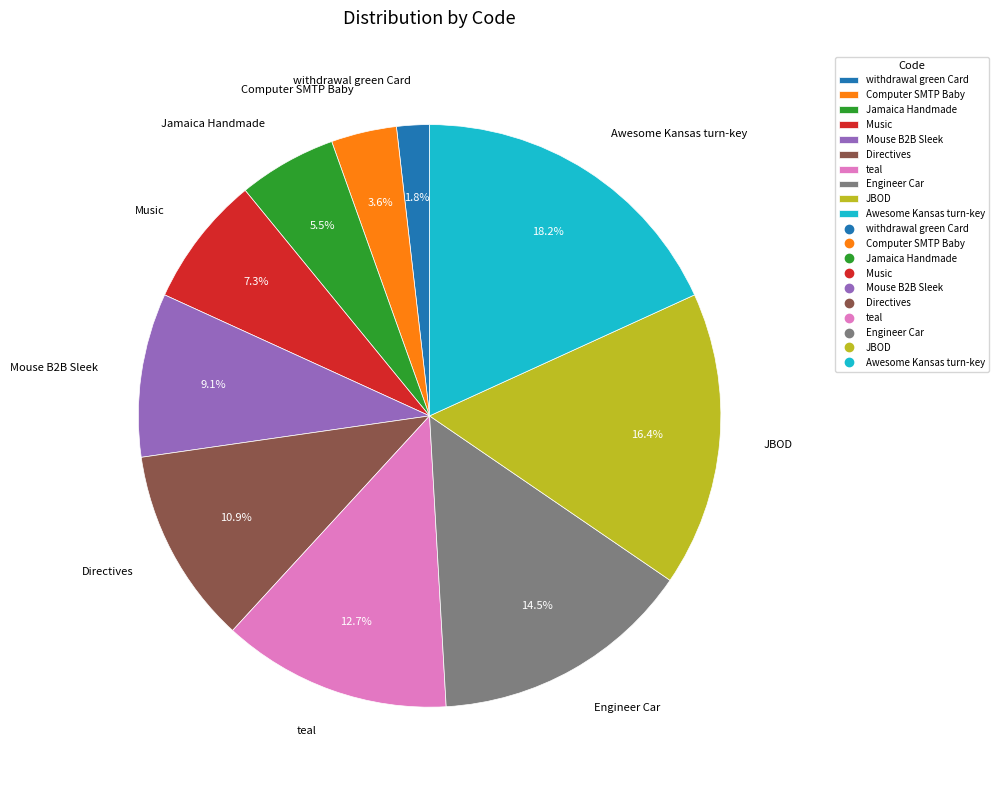

Which has a higher value, Mouse B2B Sleek or Directives?

Directives